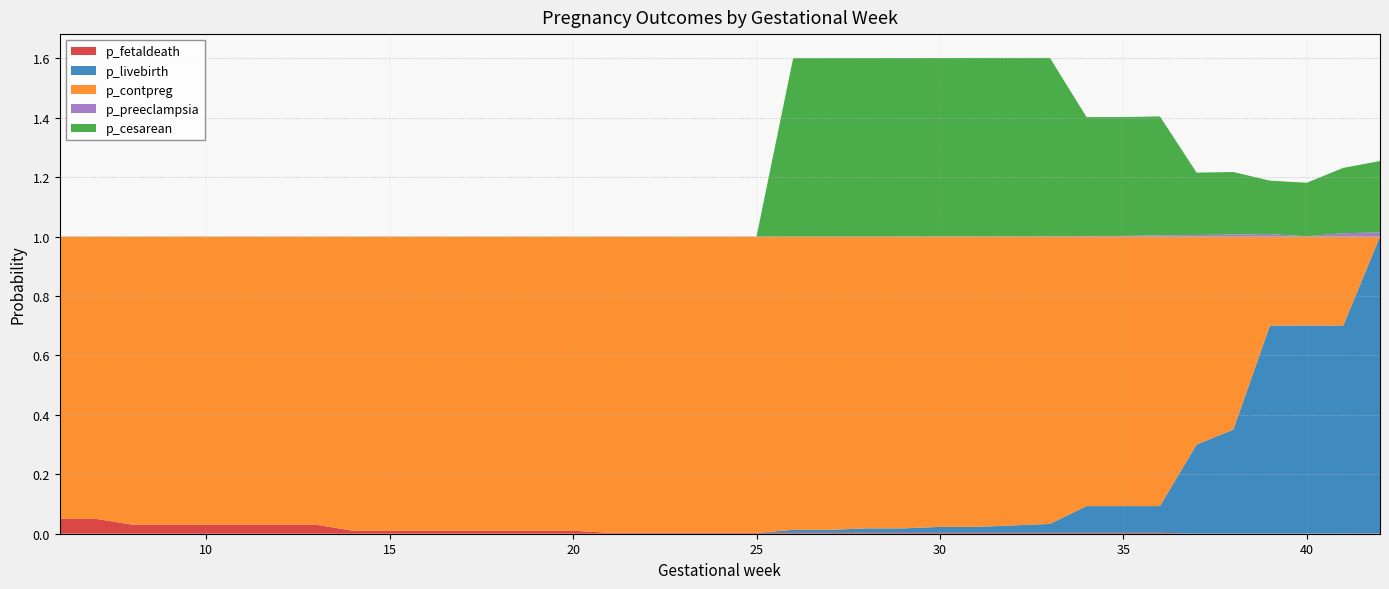

Reading left to right, transcribe all the data shown in this chart.

p_fetaldeath: 6=0.1	7=0.1	8=0.0	9=0.0	10=0.0	11=0.0	12=0.0	13=0.0	14=0.0	15=0.0	16=0.0	17=0.0	18=0.0	19=0.0	20=0.0	21=0.0	22=0.0	23=0.0	24=0.0	25=0.0	26=0.0	27=0.0	28=0.0	29=0.0	30=0.0	31=0.0	32=0.0	33=0.0	34=0.0	35=0.0	36=0.0	37=0.0	38=0.0	39=0.0	40=0.0	41=0.0	42=0.0
p_livebirth: 6=0.0	7=0.0	8=0.0	9=0.0	10=0.0	11=0.0	12=0.0	13=0.0	14=0.0	15=0.0	16=0.0	17=0.0	18=0.0	19=0.0	20=0.0	21=0.0	22=0.0	23=0.0	24=0.0	25=0.0	26=0.0	27=0.0	28=0.0	29=0.0	30=0.0	31=0.0	32=0.0	33=0.0	34=0.1	35=0.1	36=0.1	37=0.3	38=0.3	39=0.7	40=0.7	41=0.7	42=1.0
p_contpreg: 6=0.9	7=0.9	8=1.0	9=1.0	10=1.0	11=1.0	12=1.0	13=1.0	14=1.0	15=1.0	16=1.0	17=1.0	18=1.0	19=1.0	20=1.0	21=1.0	22=1.0	23=1.0	24=1.0	25=1.0	26=1.0	27=1.0	28=1.0	29=1.0	30=1.0	31=1.0	32=1.0	33=1.0	34=0.9	35=0.9	36=0.9	37=0.7	38=0.6	39=0.3	40=0.3	41=0.3	42=0.0
p_preeclampsia: 6=0.0	7=0.0	8=0.0	9=0.0	10=0.0	11=0.0	12=0.0	13=0.0	14=0.0	15=0.0	16=0.0	17=0.0	18=0.0	19=0.0	20=0.0	21=0.0	22=0.0	23=0.0	24=0.0	25=0.0	26=0.0	27=0.0	28=0.0	29=0.0	30=0.0	31=0.0	32=0.0	33=0.0	34=0.0	35=0.0	36=0.0	37=0.0	38=0.0	39=0.0	40=0.0	41=0.0	42=0.0
p_cesarean: 6=0.0	7=0.0	8=0.0	9=0.0	10=0.0	11=0.0	12=0.0	13=0.0	14=0.0	15=0.0	16=0.0	17=0.0	18=0.0	19=0.0	20=0.0	21=0.0	22=0.0	23=0.0	24=0.0	25=0.0	26=0.6	27=0.6	28=0.6	29=0.6	30=0.6	31=0.6	32=0.6	33=0.6	34=0.4	35=0.4	36=0.4	37=0.2	38=0.2	39=0.2	40=0.2	41=0.2	42=0.2